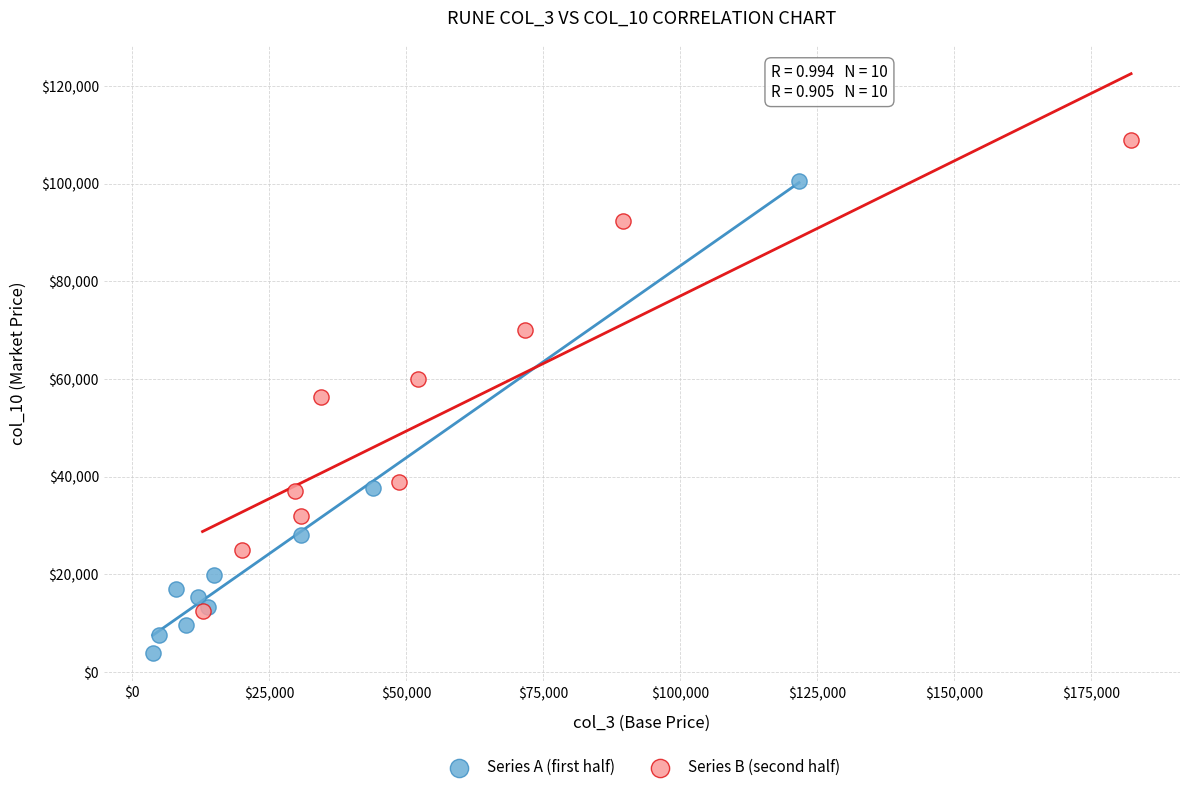

Which series contains the lowest Y value?

Series A (first half)